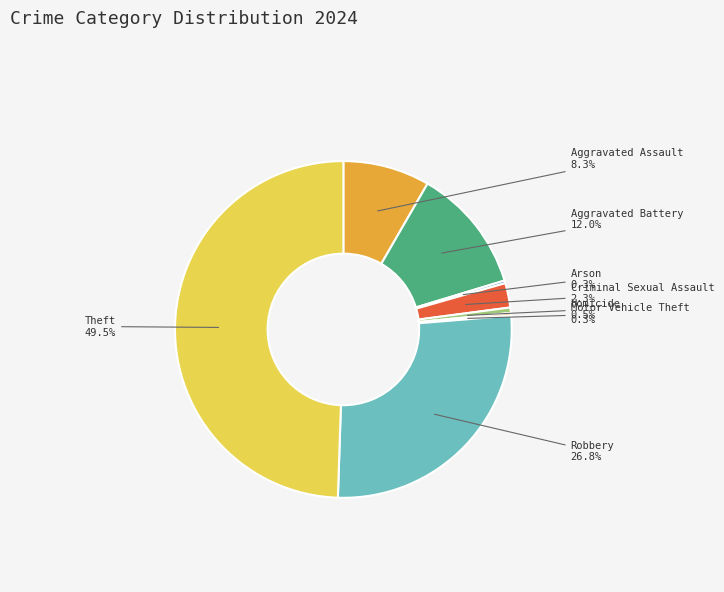

True or false: Aggravated Assault accounts for 8% of the total.

True